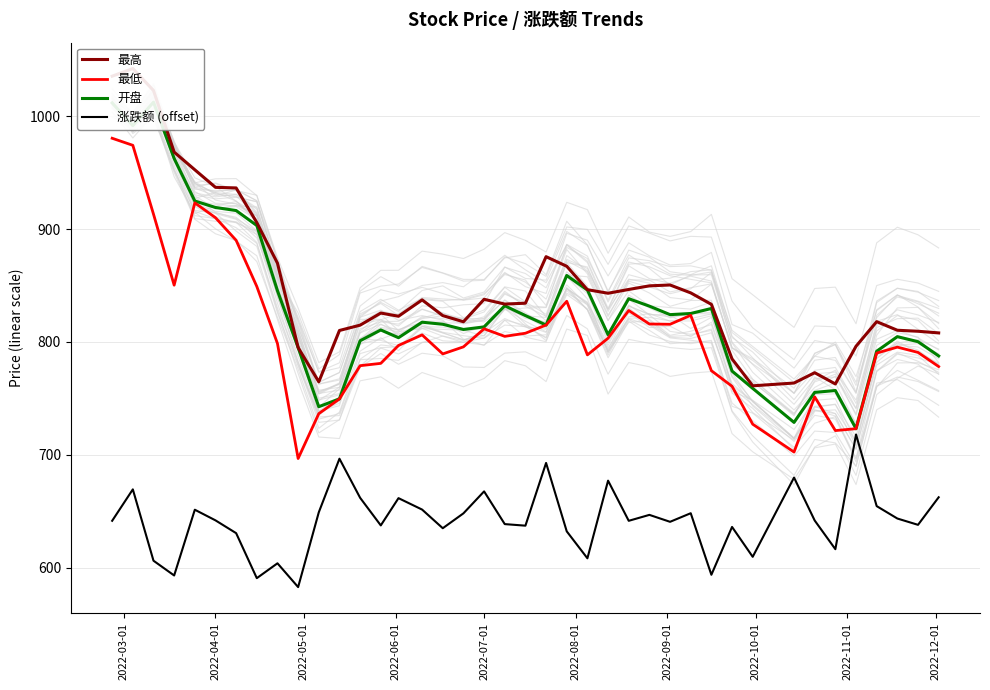

What are all the series names shown in the legend?

最高, 最低, 开盘, 涨跌额 (offset)